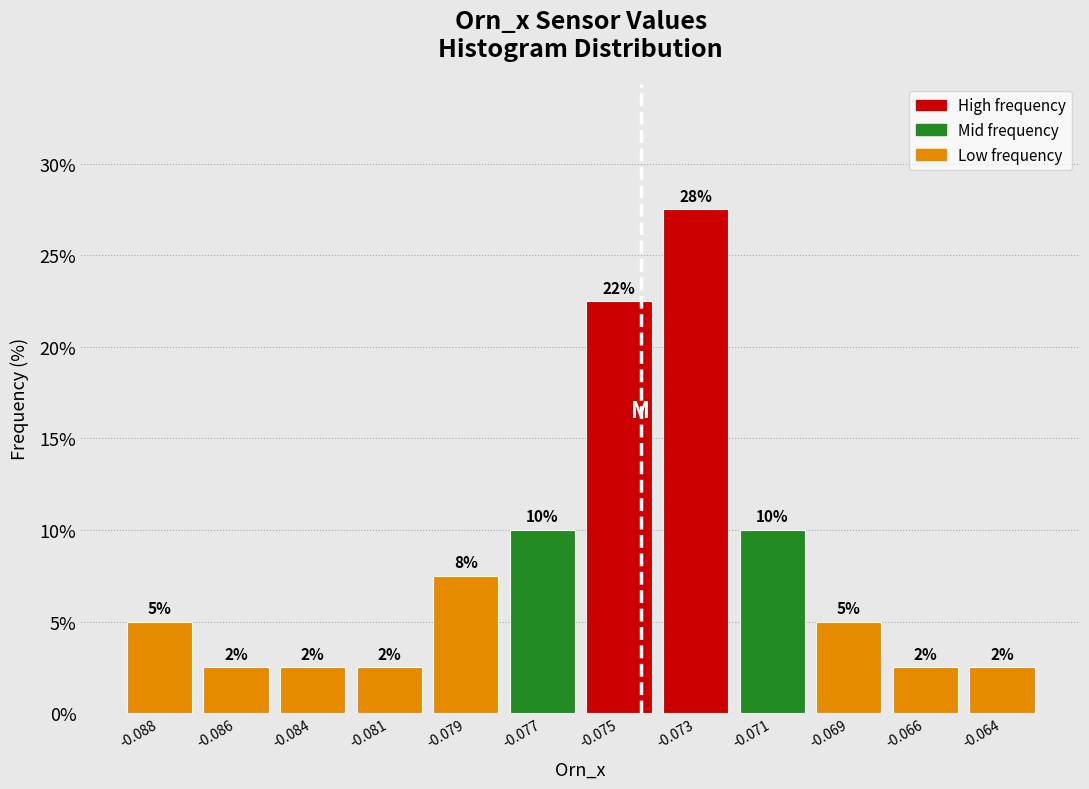

How many bars are there in total?

12